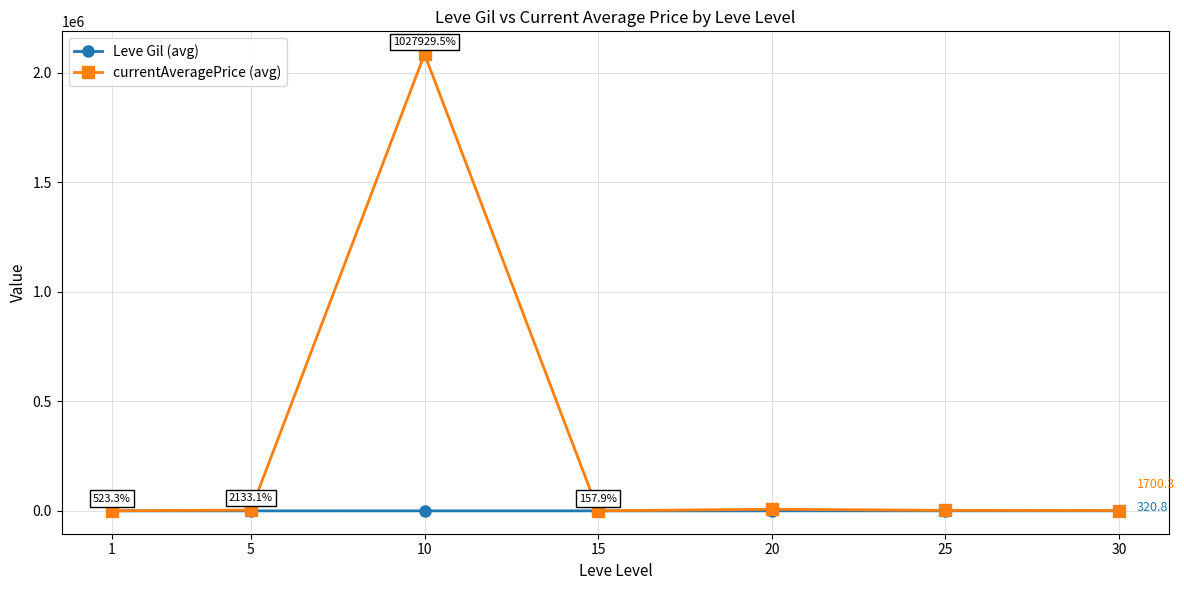

The value of Leve Gil (avg) at 30 is 320.8. True or false?

True